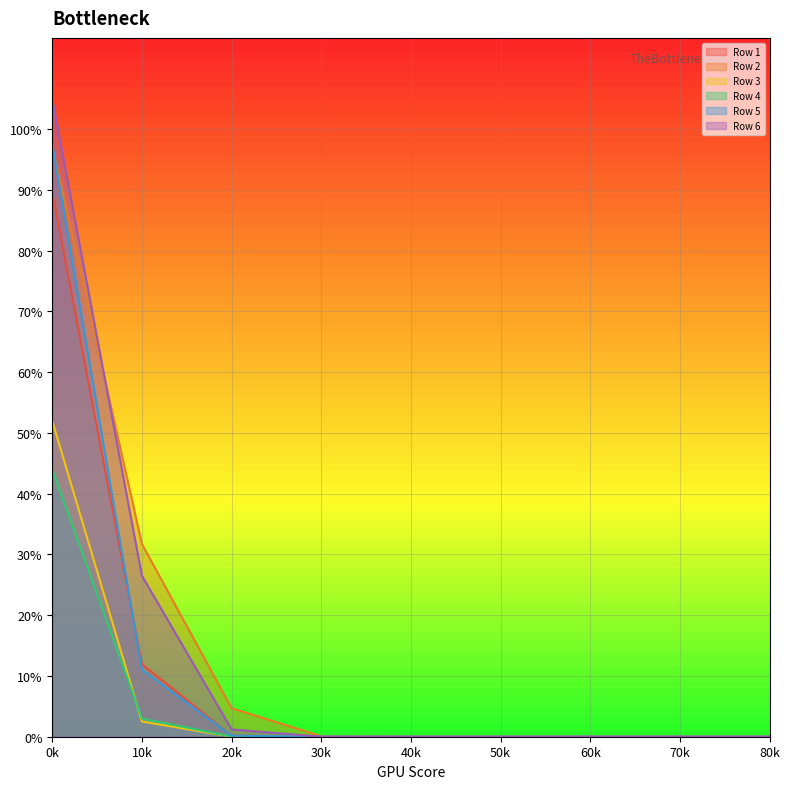

What are all the series names shown in the legend?

Row 1, Row 2, Row 3, Row 4, Row 5, Row 6